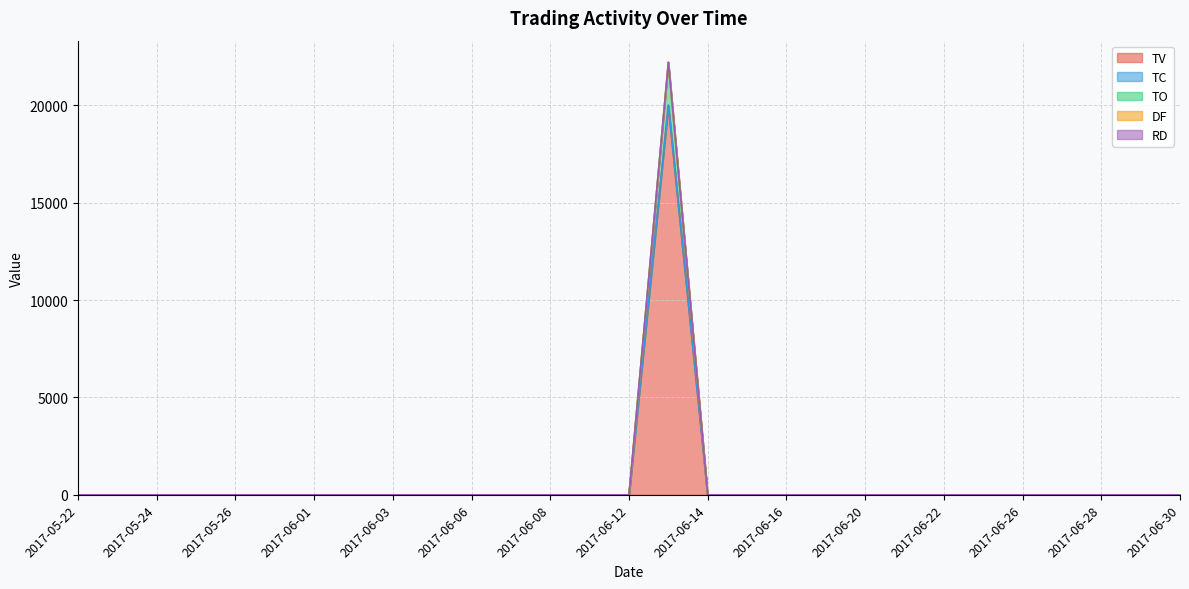

True or false: TO has more than 2 points higher than both neighbors.

False